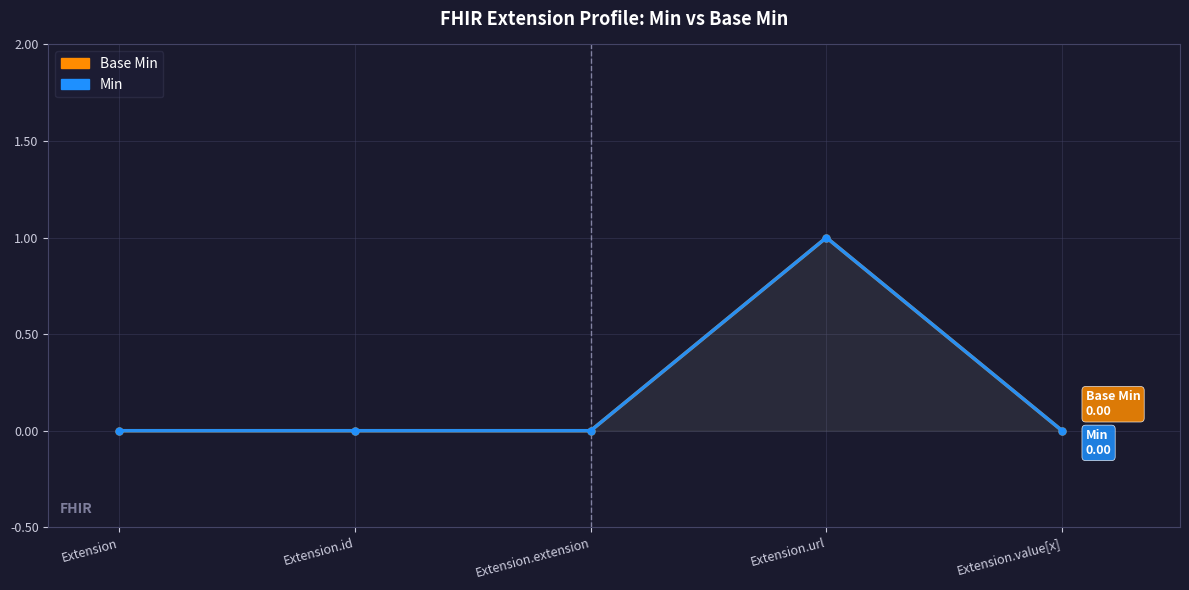

Reading left to right, transcribe all the data shown in this chart.

Base Min: 0	0	0	1	0
Min: 0	0	0	1	0